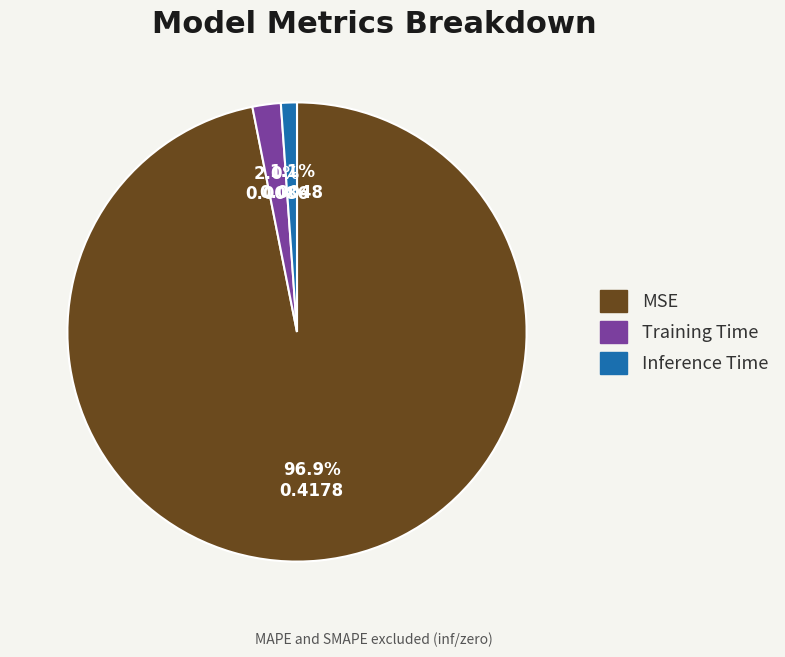

Which has a higher value, Inference Time or MSE?

MSE